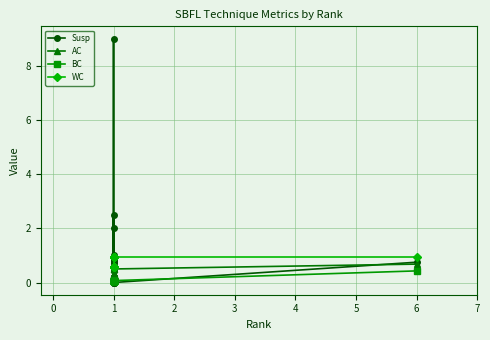

True or false: AC has more than 2 interior local peaks.

False